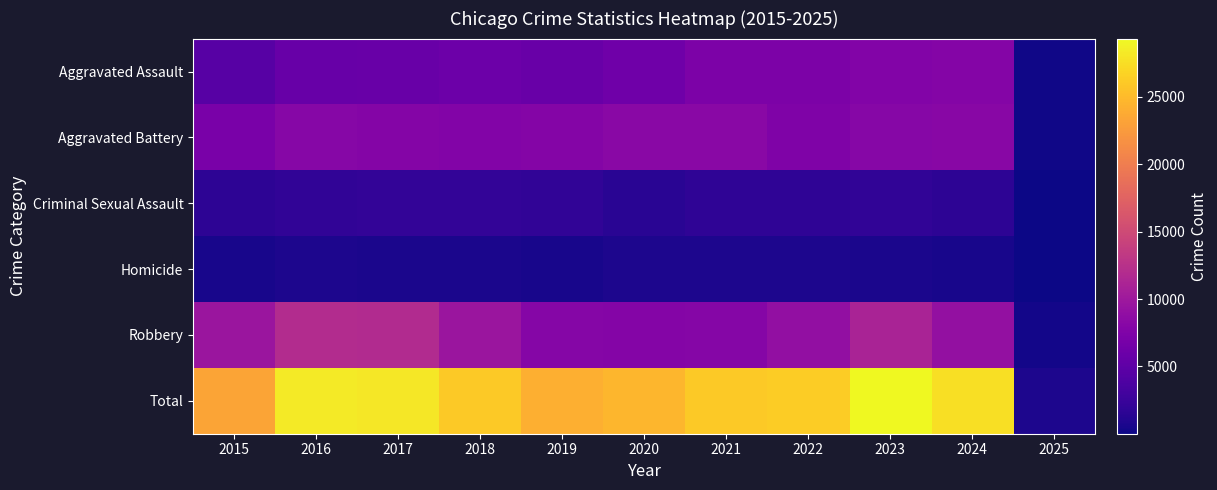

Which category has the lowest value across all series?

2025